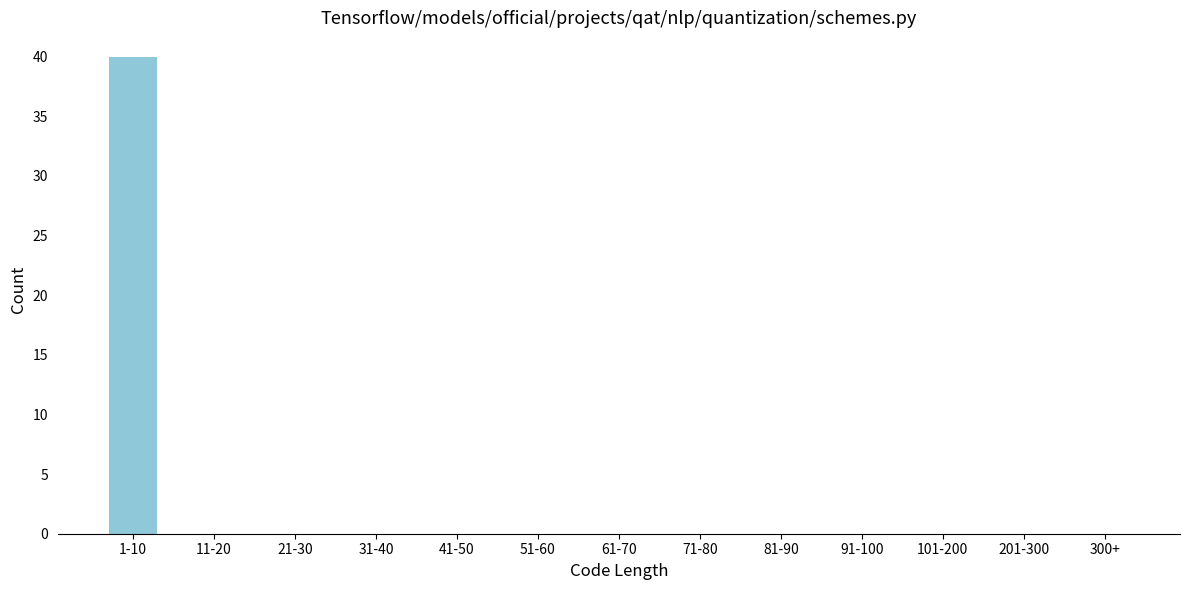

Reading left to right, what are all the values shown in this chart?

1-10=40	11-20=0	21-30=0	31-40=0	41-50=0	51-60=0	61-70=0	71-80=0	81-90=0	91-100=0	101-200=0	201-300=0	300+=0